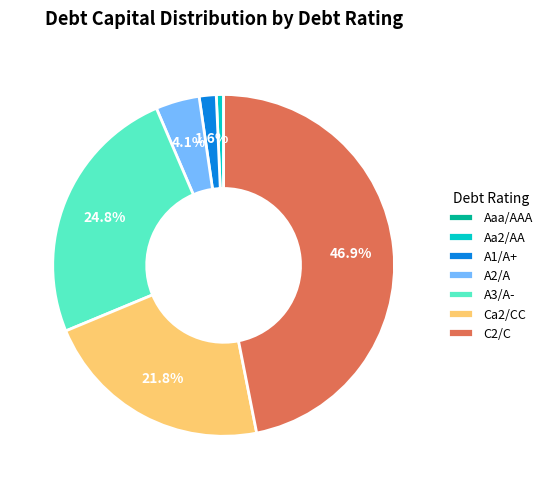

To the nearest percent, what is the difference between the Ca2/CC and A2/A slice percentages?

18%